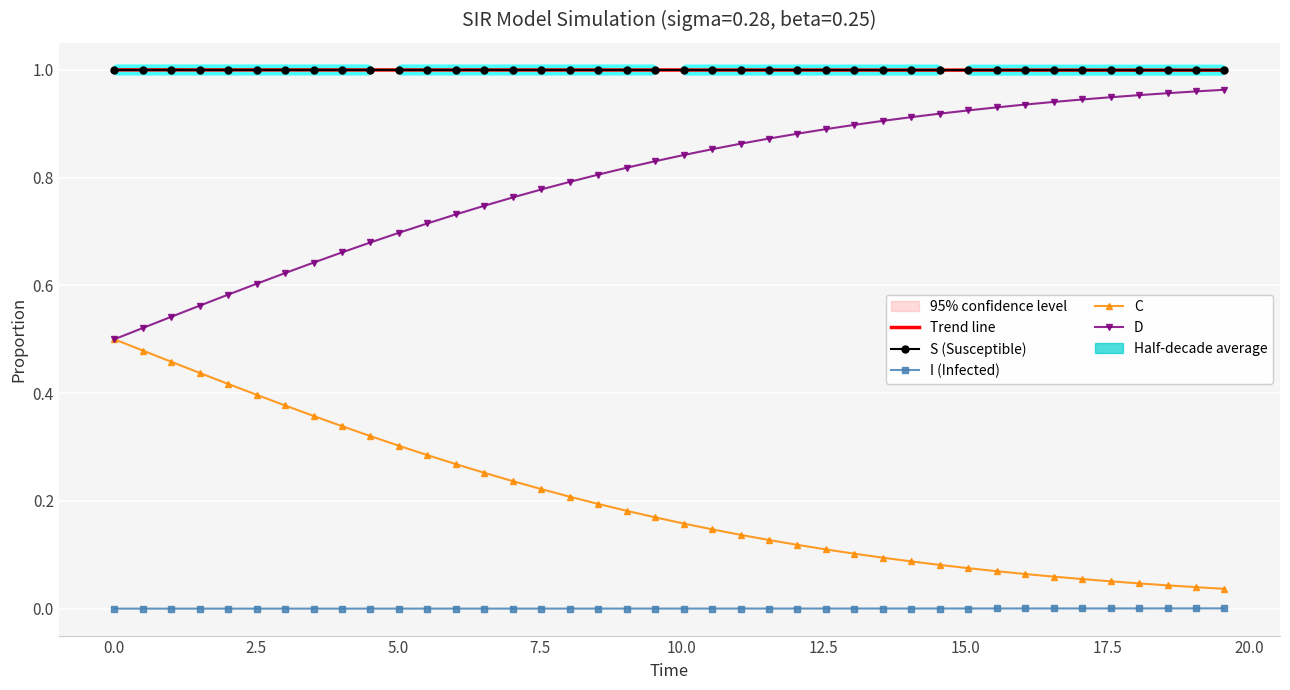

What are all the series names shown in the legend?

Trend line, S (Susceptible), I (Infected), C, D